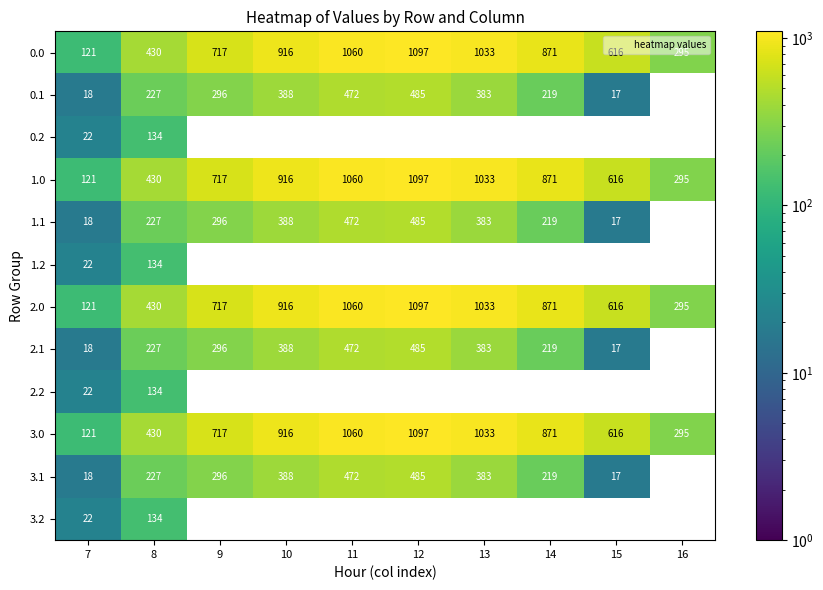

At which label is 3.1 closest to 242?

8